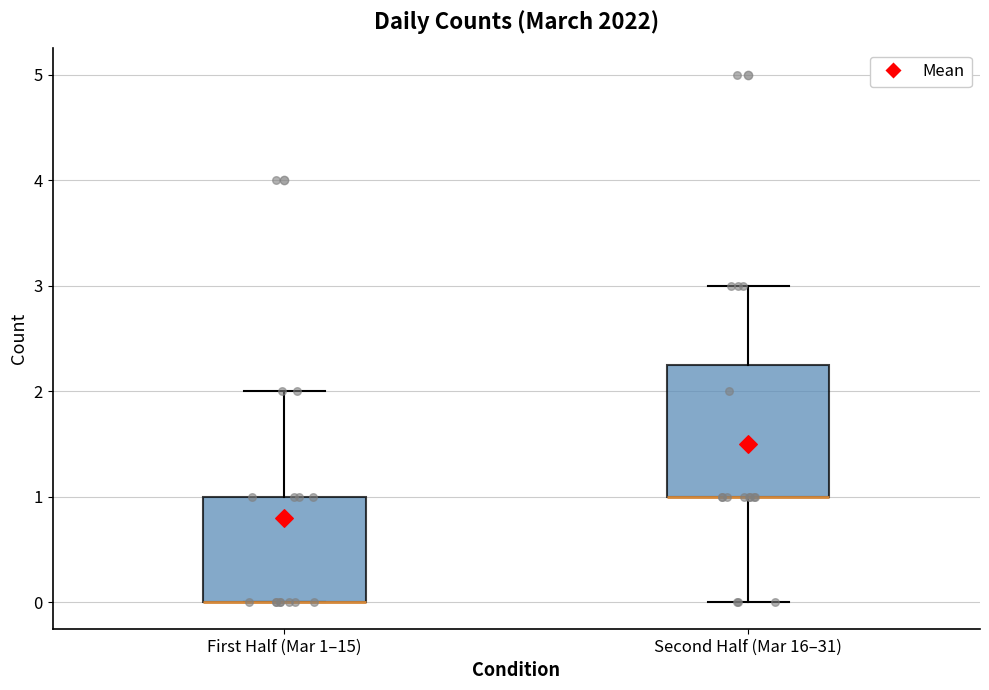

Which box is the tallest, from its lower edge to its upper edge?

Second Half (Mar 16–31)